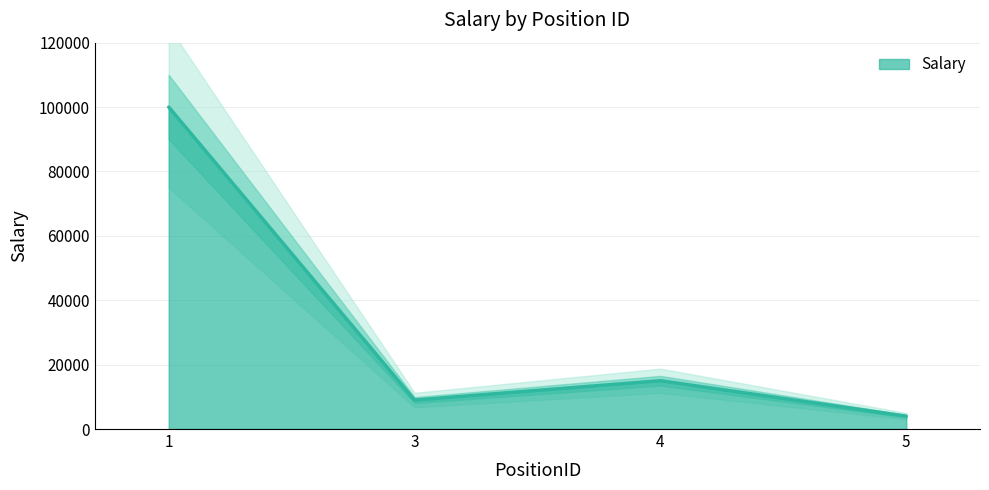

Reading left to right, transcribe all the data shown in this chart.

100000	9000	15000	4000